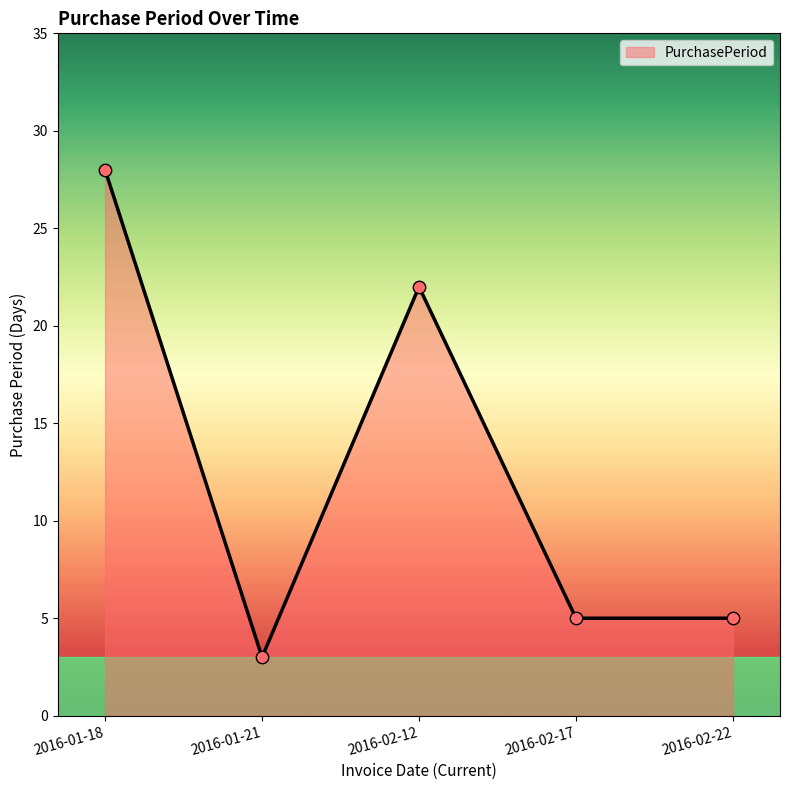

Approximately how many times larger is the value at 2016-01-21 compared to 2016-02-22?

0.6